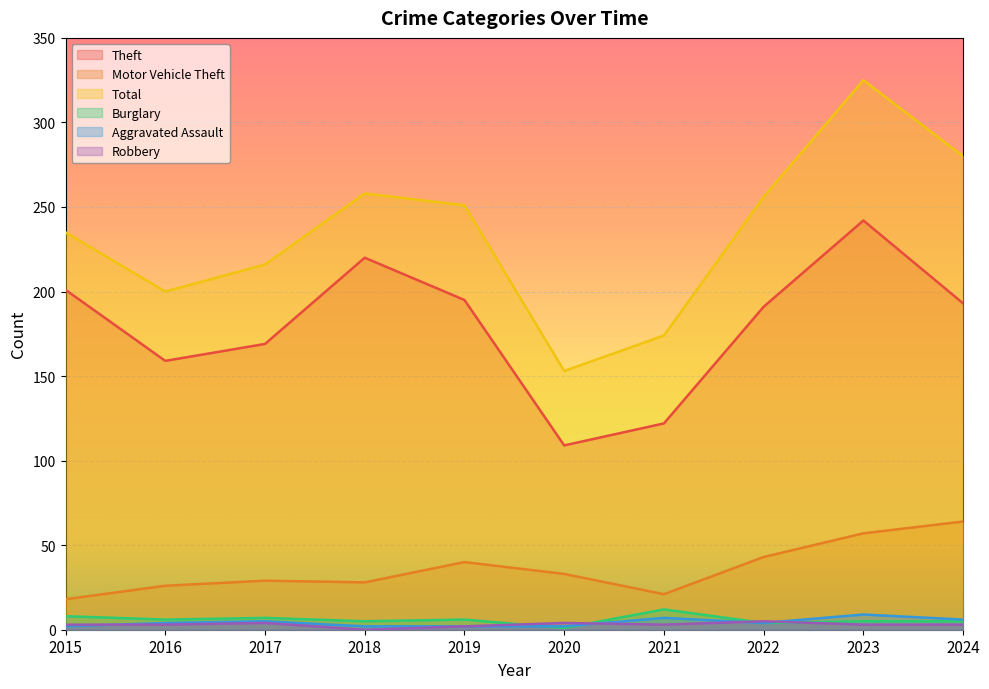

Where is the first local maximum for Total?

2018